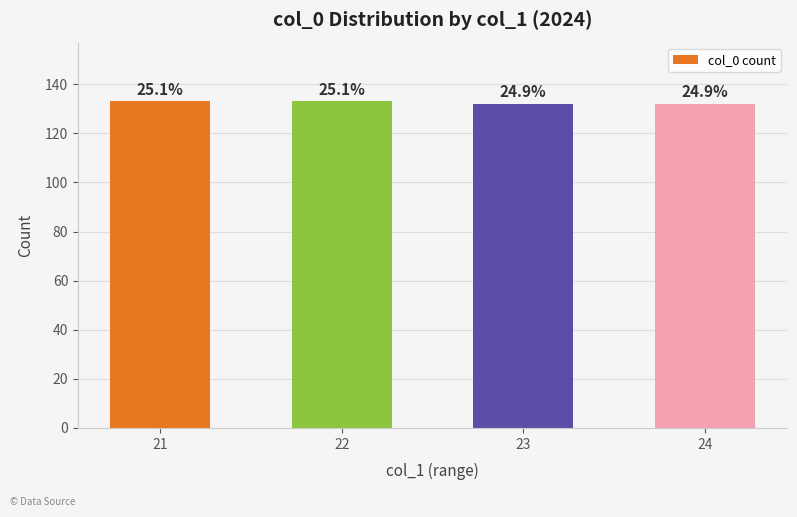

Rank the categories by value from lowest to highest.

23, 24, 21, 22